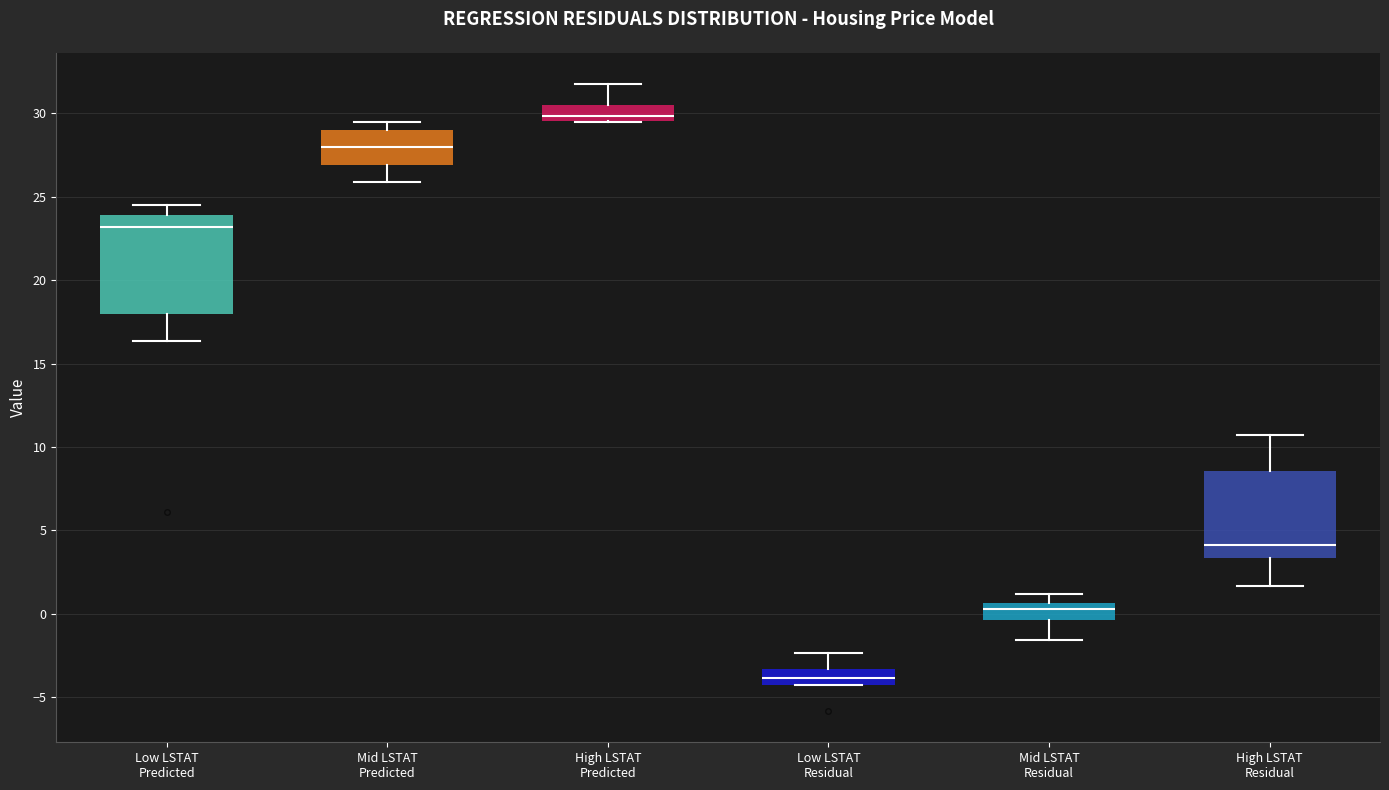

Which box's median line is the lowest?

Low LSTAT Residual